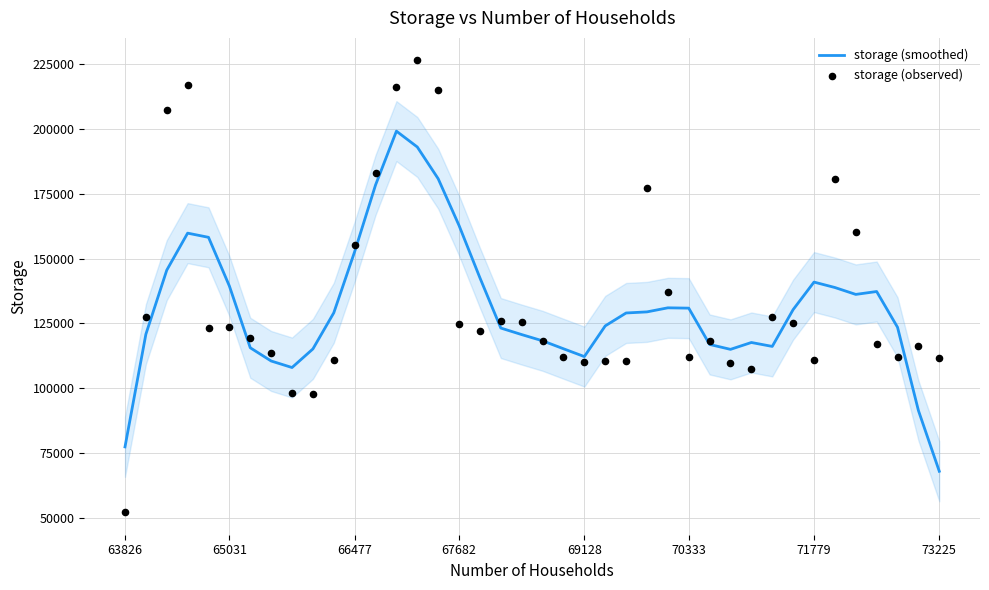

The storage (smoothed) series shows 152655.4 at 66477. True or false?

True